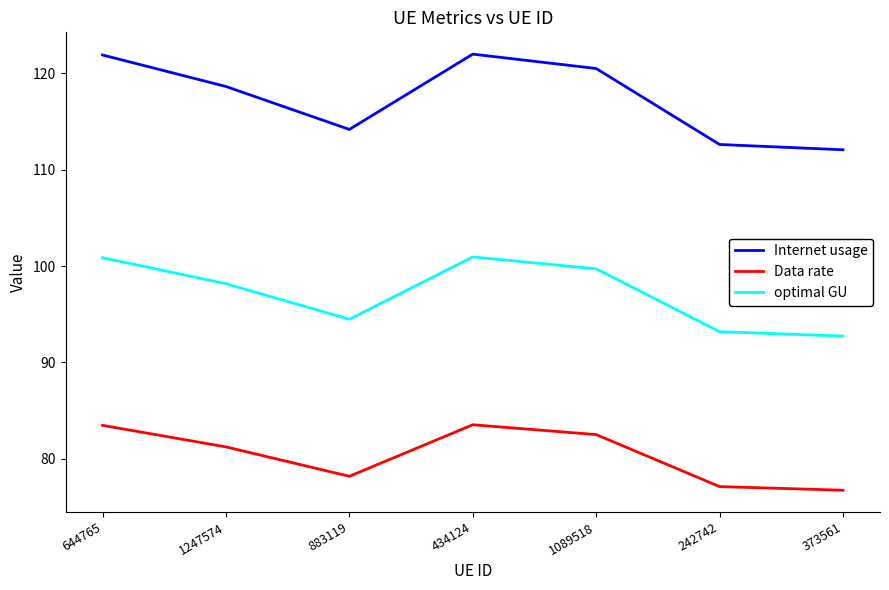

Rank the series by their average value, from highest to lowest.

Internet usage, optimal GU, Data rate